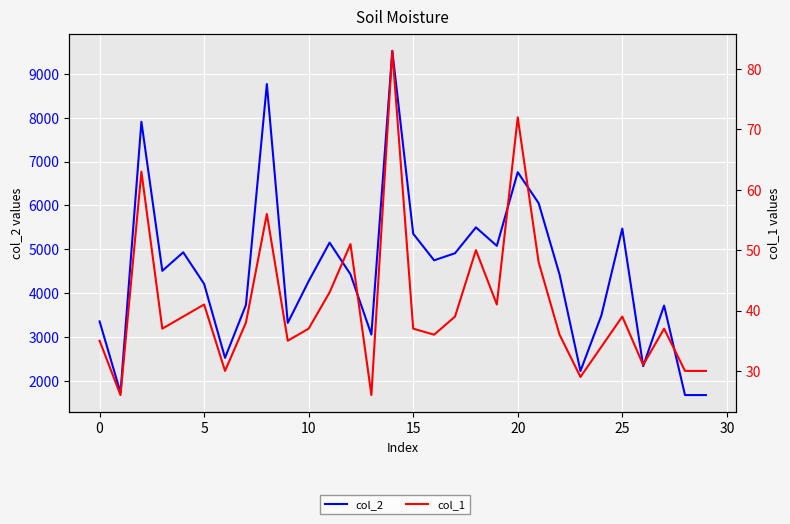

How many data points does each series have?

30